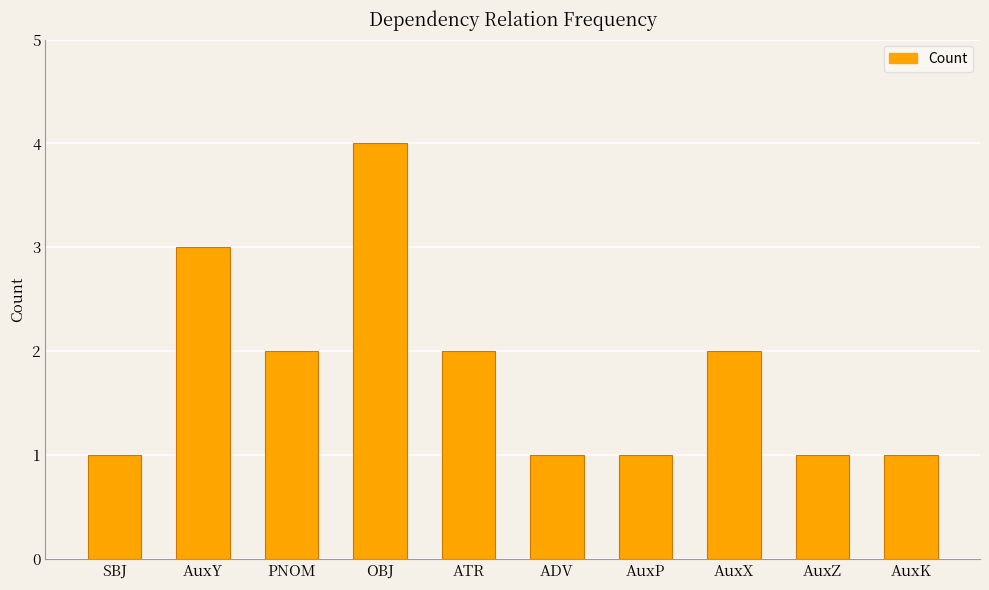

At which label does the data first exceed 2?

AuxY